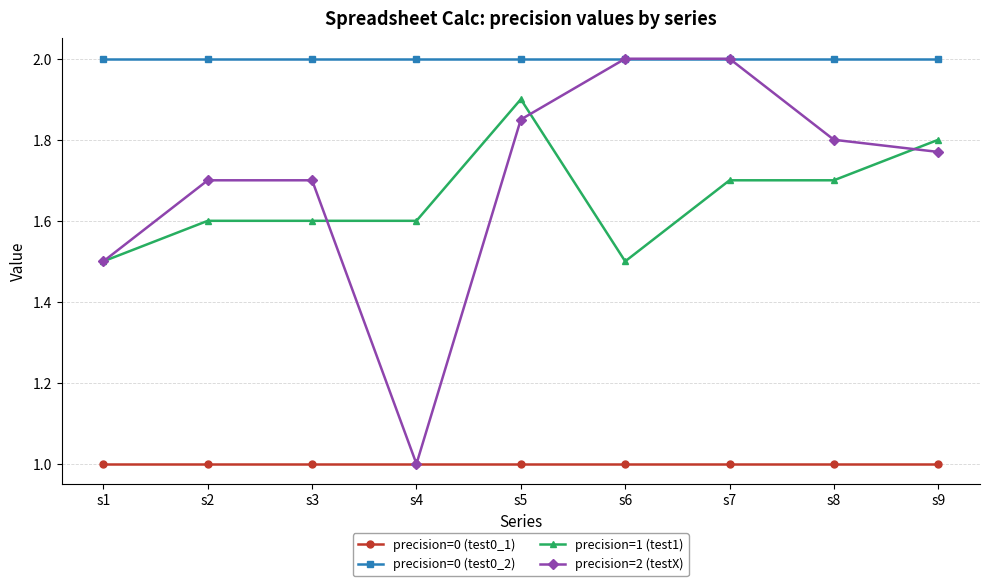

What is the minimum value shown in the chart?

1.0